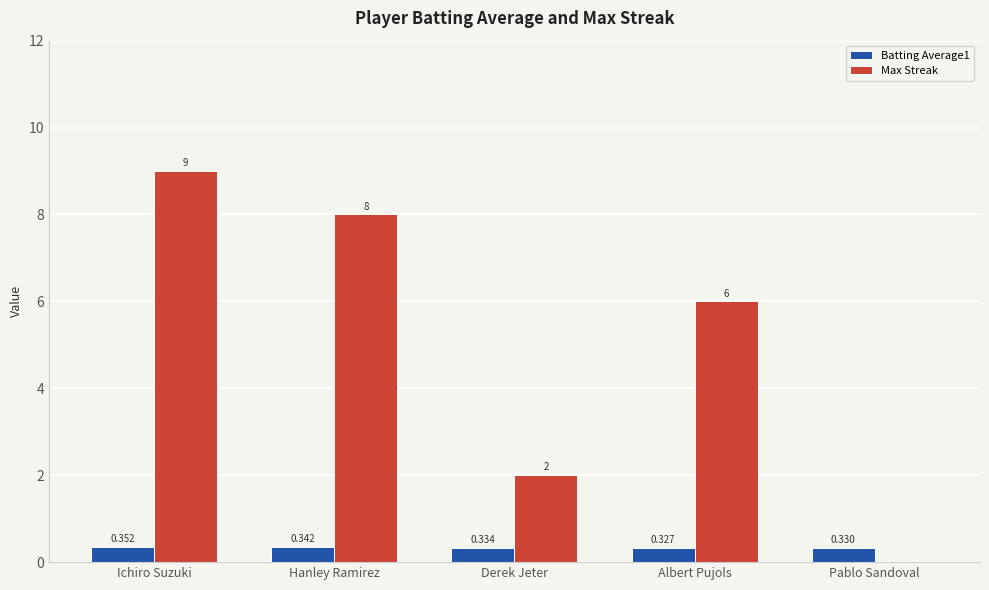

Which series changed the most between Derek Jeter and Pablo Sandoval?

Max Streak